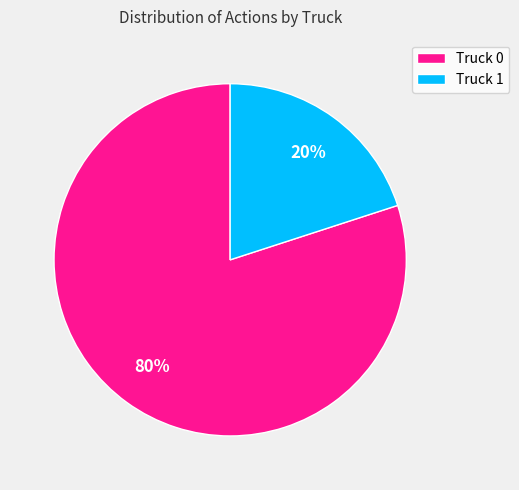

Count the number of slices in the pie.

2